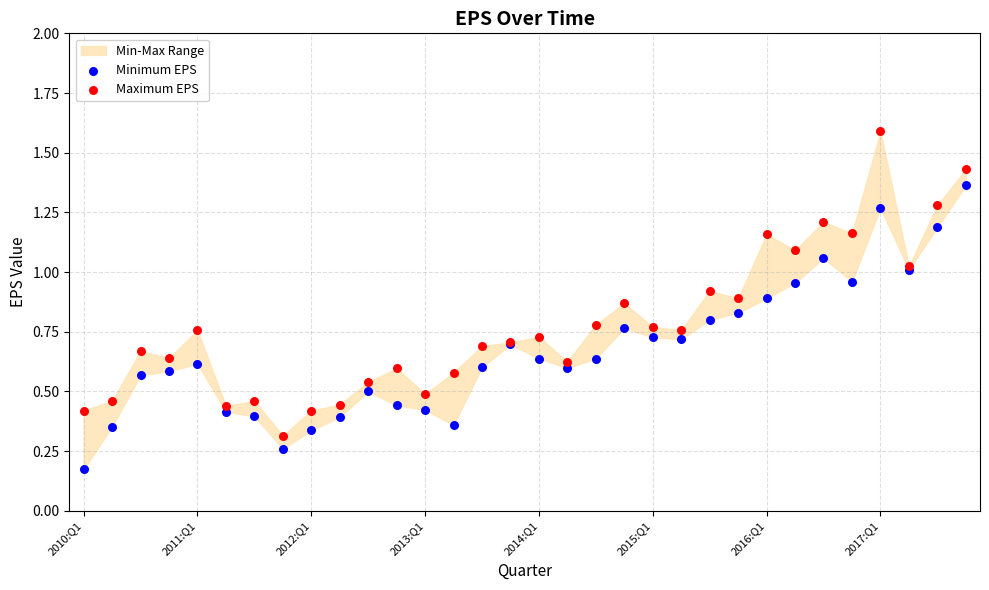

Which series reaches the maximum Y coordinate?

Maximum EPS